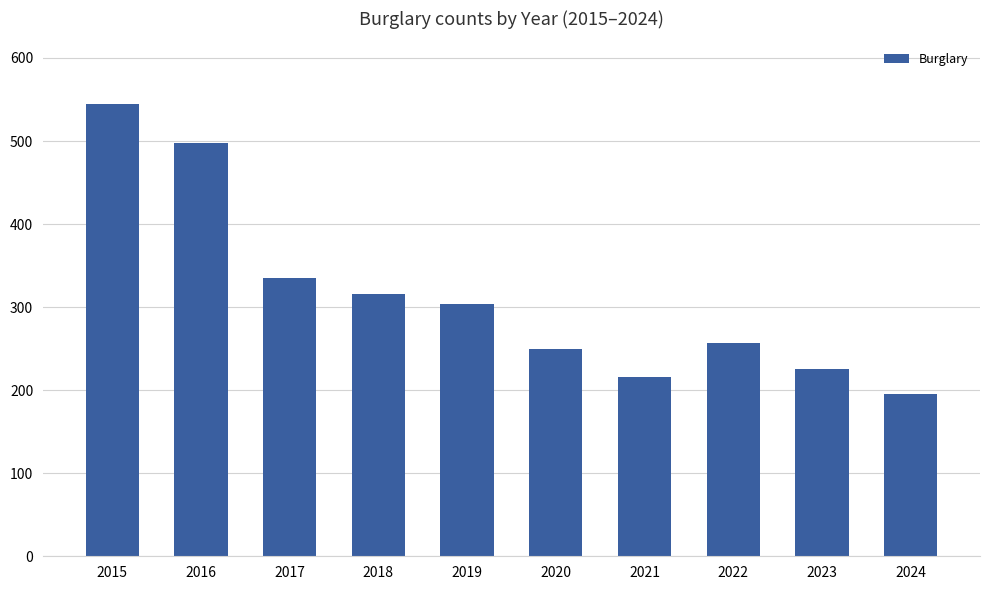

Rank the categories by value from highest to lowest.

2015, 2016, 2017, 2018, 2019, 2022, 2020, 2023, 2021, 2024